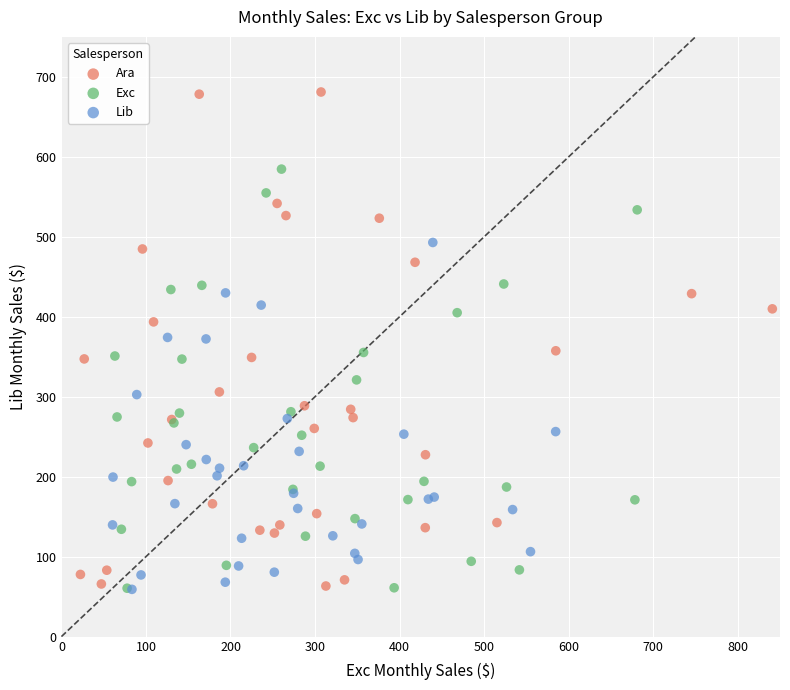

Which series contains the highest Y value?

Ara